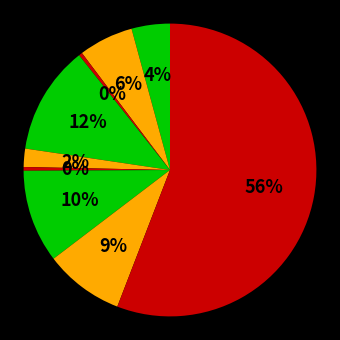

Count the number of slices in the pie.

9